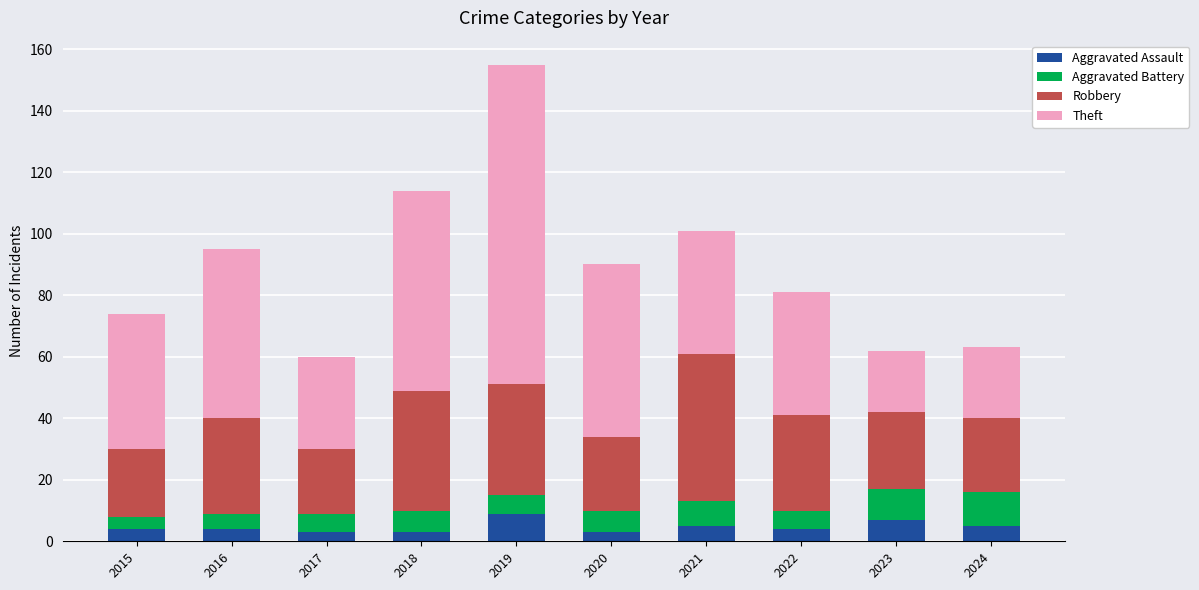

At which category is the sum across all series the highest?

2019